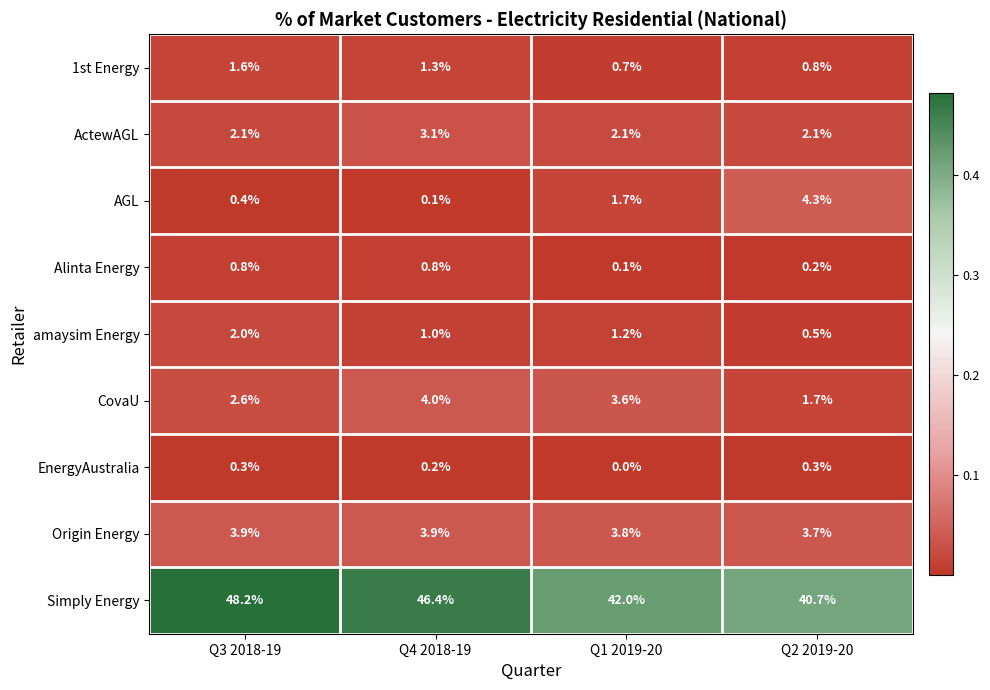

Is it true that amaysim Energy equals 1.2 at Q3 2018-19?

False